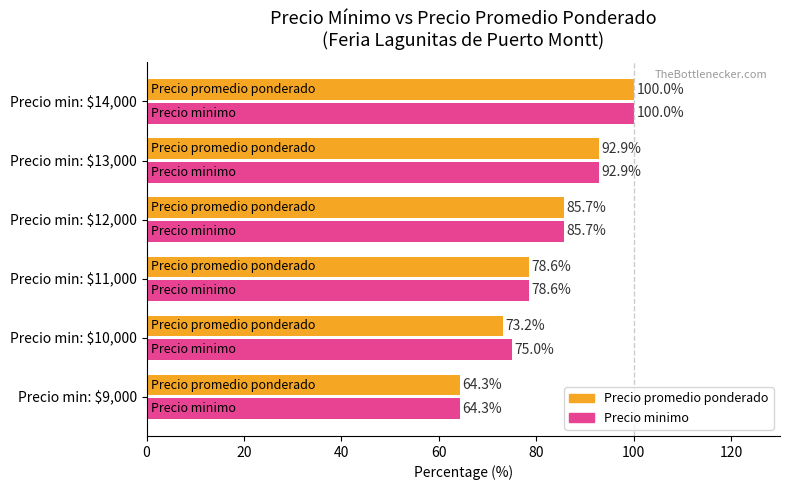

What is the smallest value displayed?

64.3